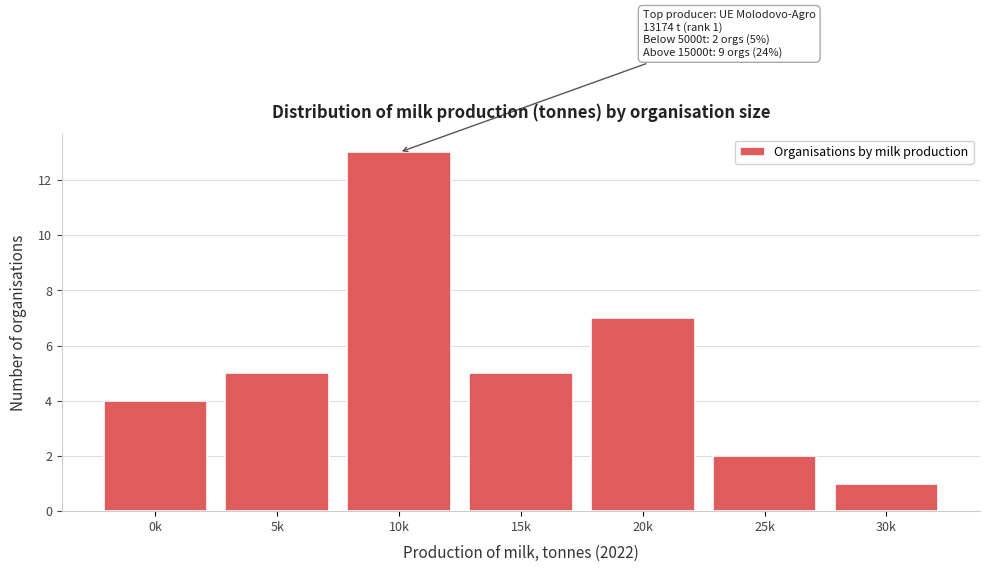

Reading right to left, what are all the values shown in this chart?

1	2	7	5	13	5	4